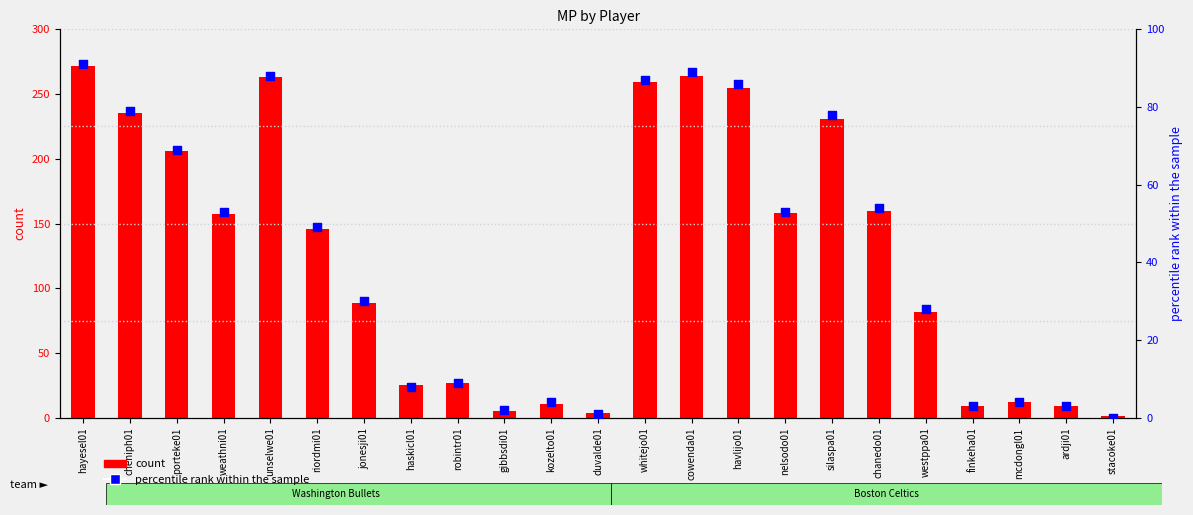

Which series has the largest total across all categories?

count